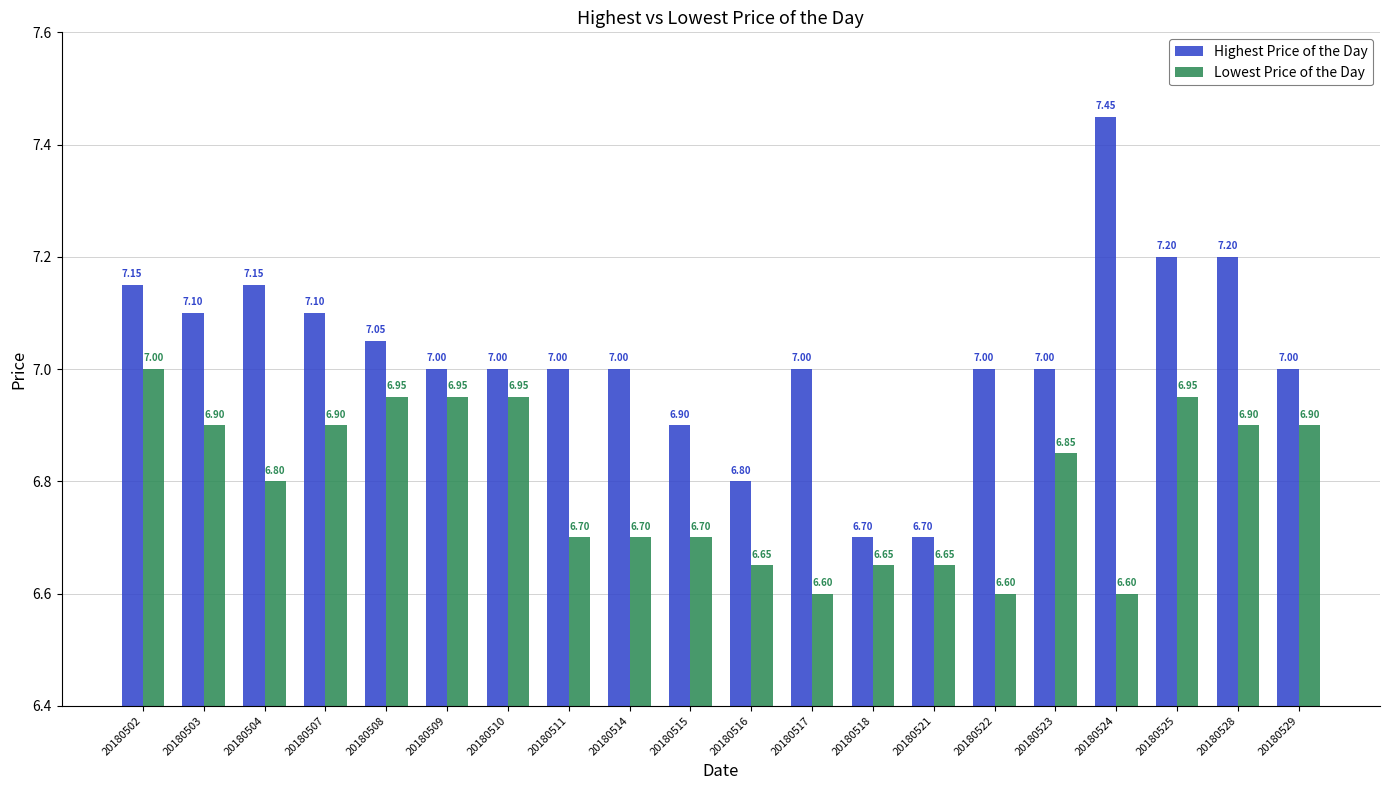

What is the average value of the Lowest Price of the Day series?

6.8